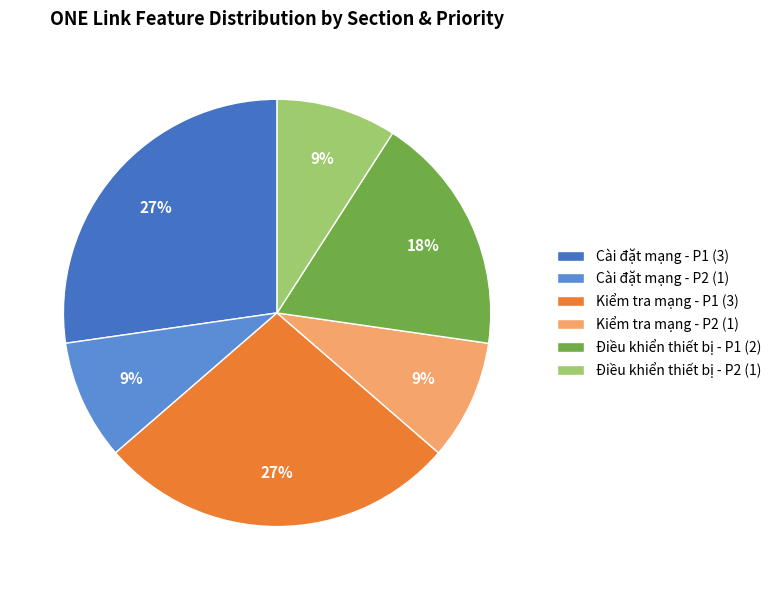

How many slices are in this pie chart?

6